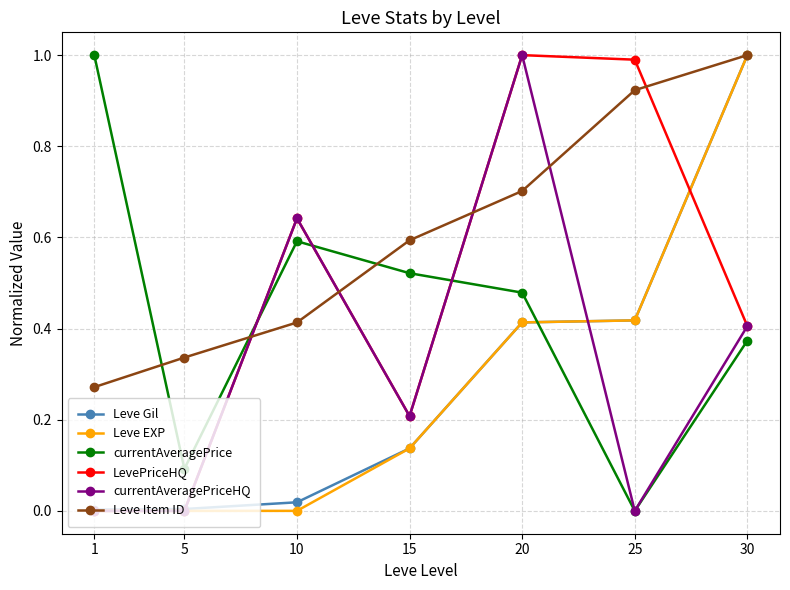

True or false: currentAveragePrice has a value of 0.4 at 1.

False